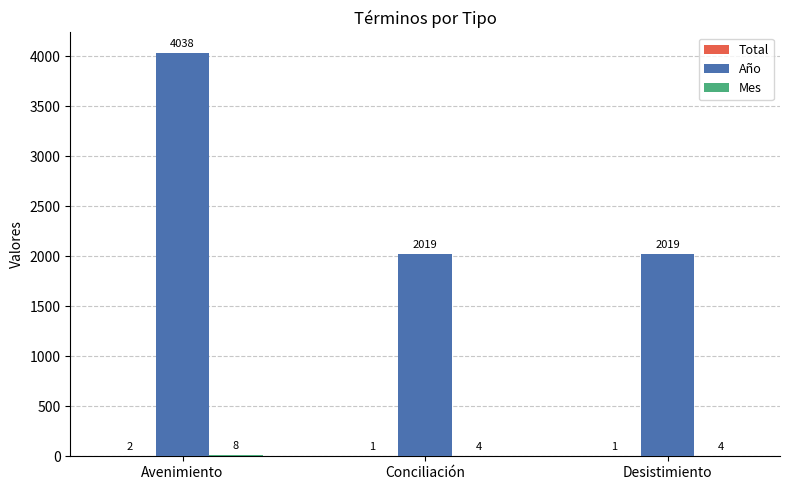

Is it true that Año equals 985 at Conciliación?

False